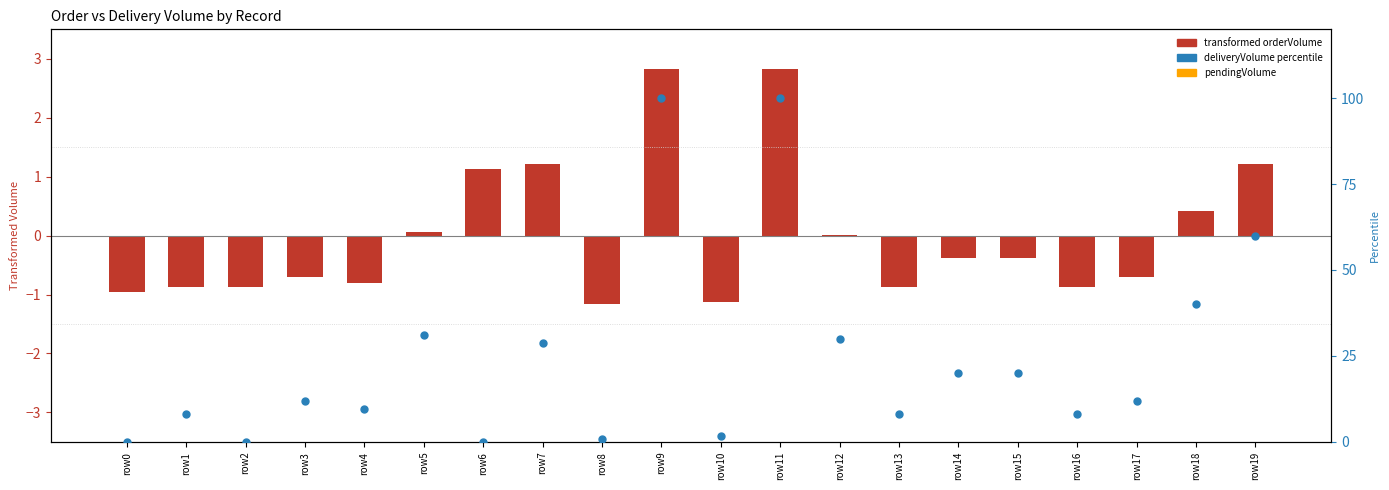

Which series has the largest total across all categories?

deliveryVolume percentile